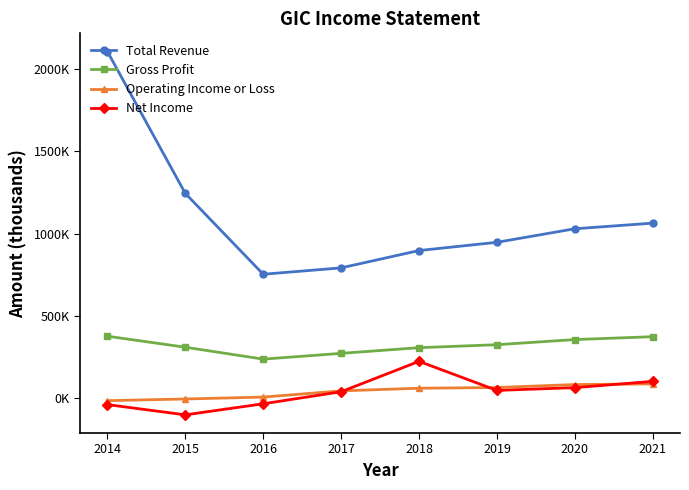

What are all the series names shown in the legend?

Total Revenue, Gross Profit, Operating Income or Loss, Net Income